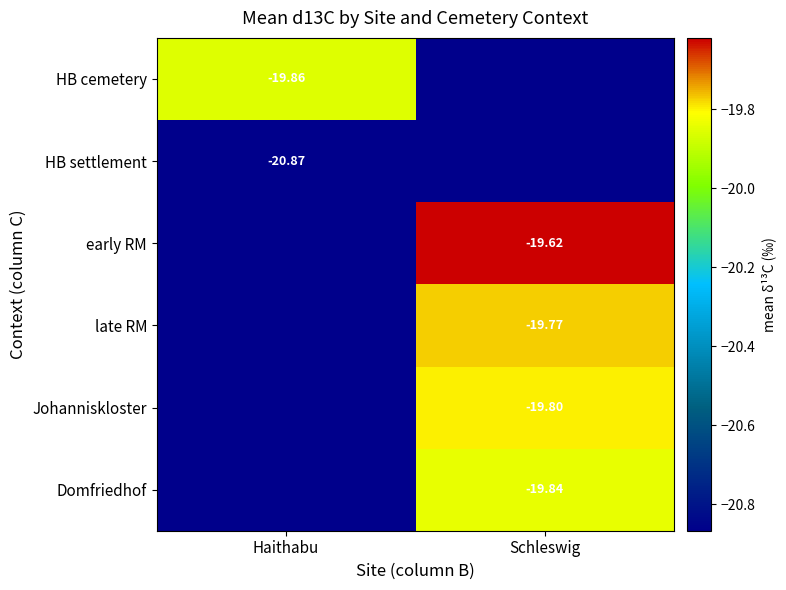

At which category does the chart reach its peak across all series?

Schleswig